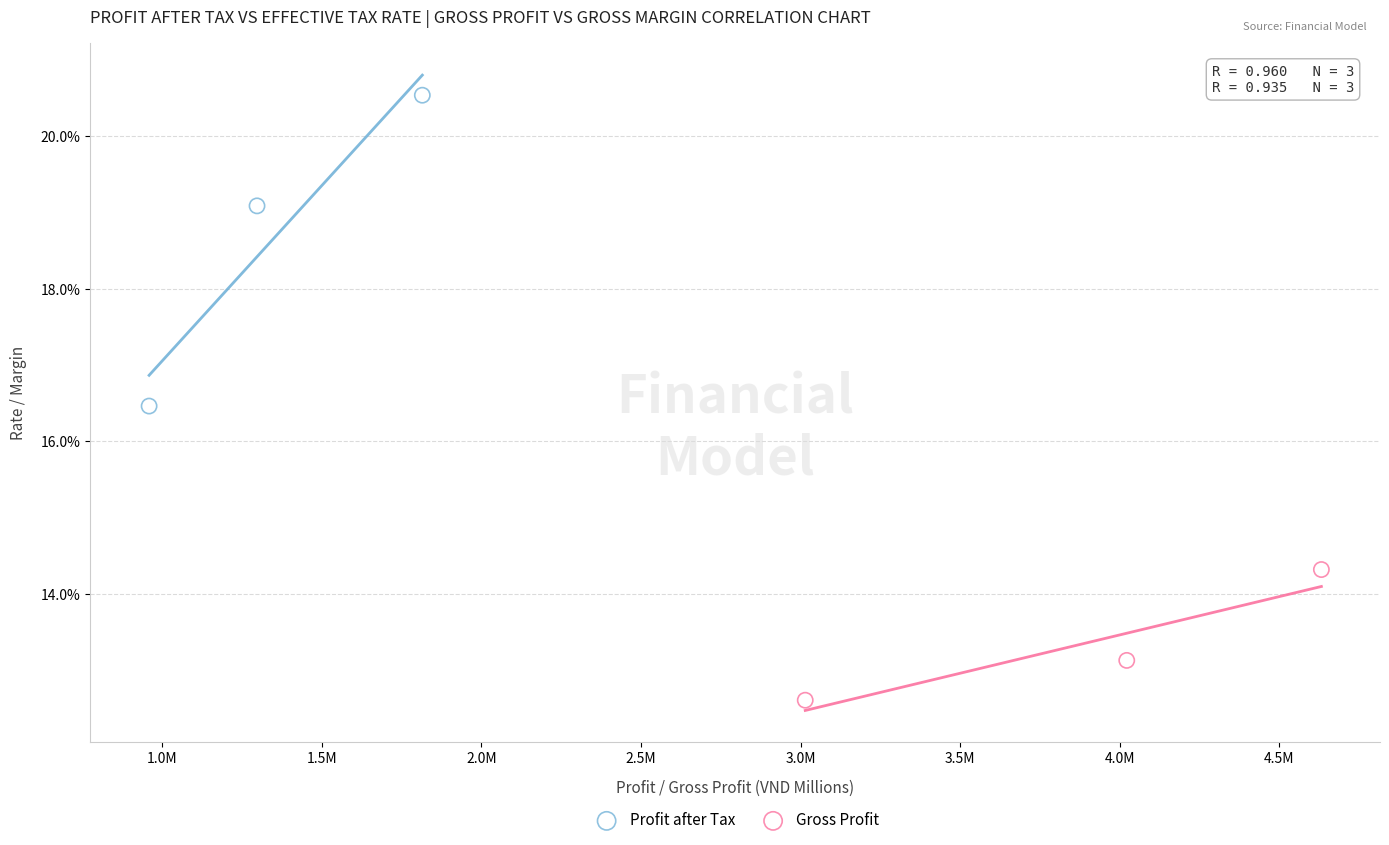

Which series has the widest spread of Y values?

Profit after Tax